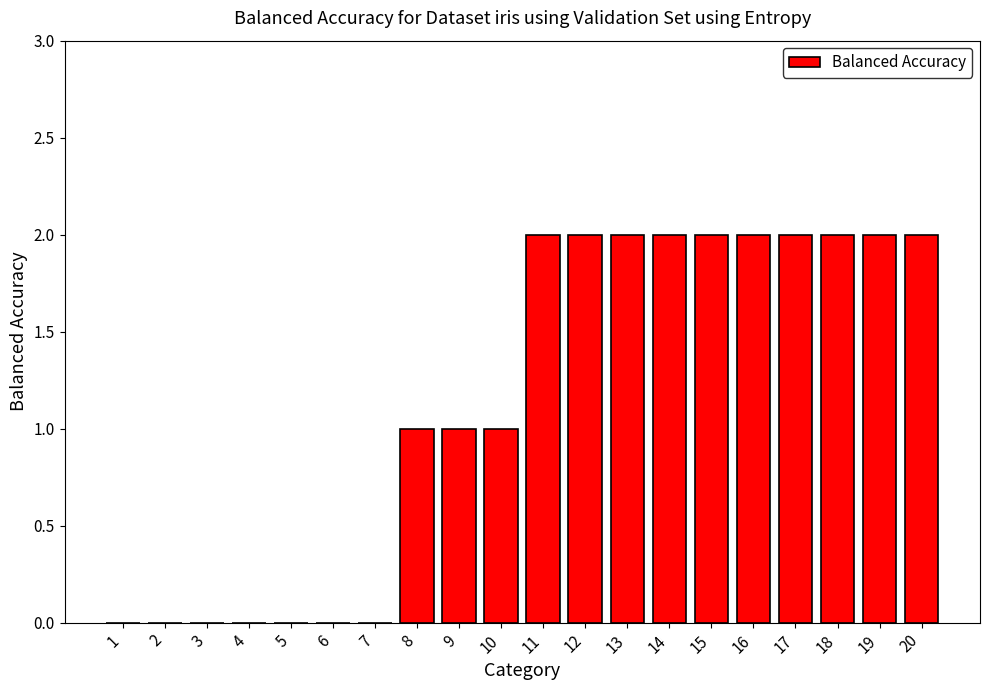

Is it true that the value at 18 is 2?

True